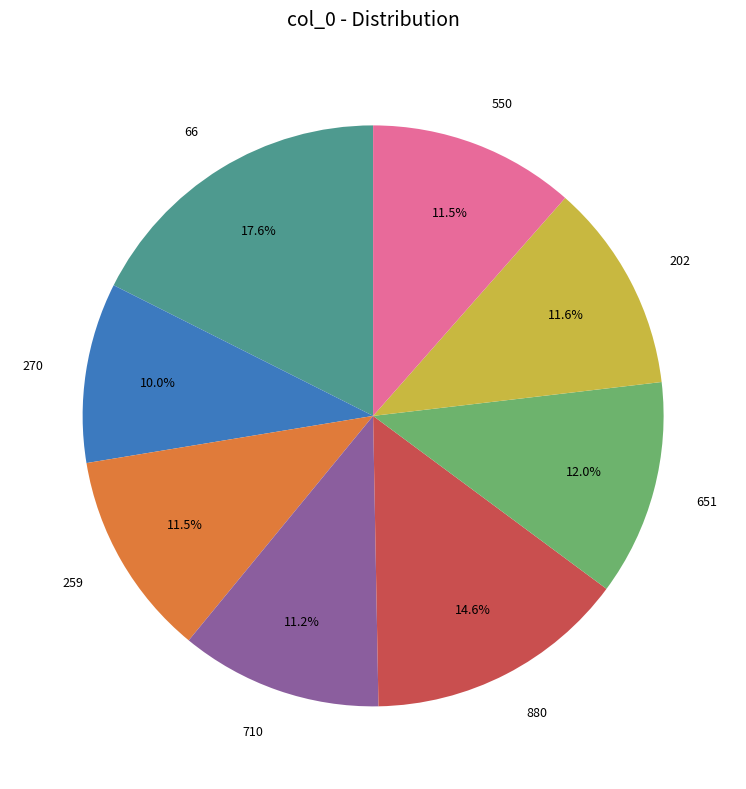

To the nearest percent, what is the average slice percentage?

12%